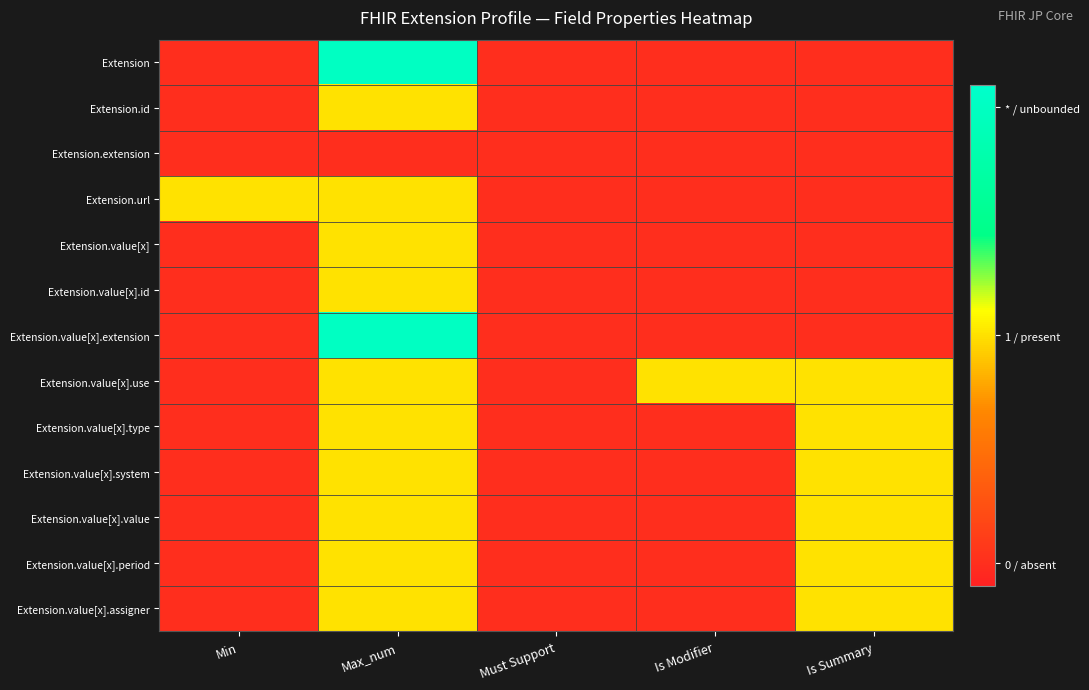

Rank the series by their maximum value, from lowest to highest.

Extension.extension, Extension.id, Extension.url, Extension.value[x], Extension.value[x].id, Extension.value[x].use, Extension.value[x].type, Extension.value[x].system, Extension.value[x].value, Extension.value[x].period, Extension.value[x].assigner, Extension, Extension.value[x].extension